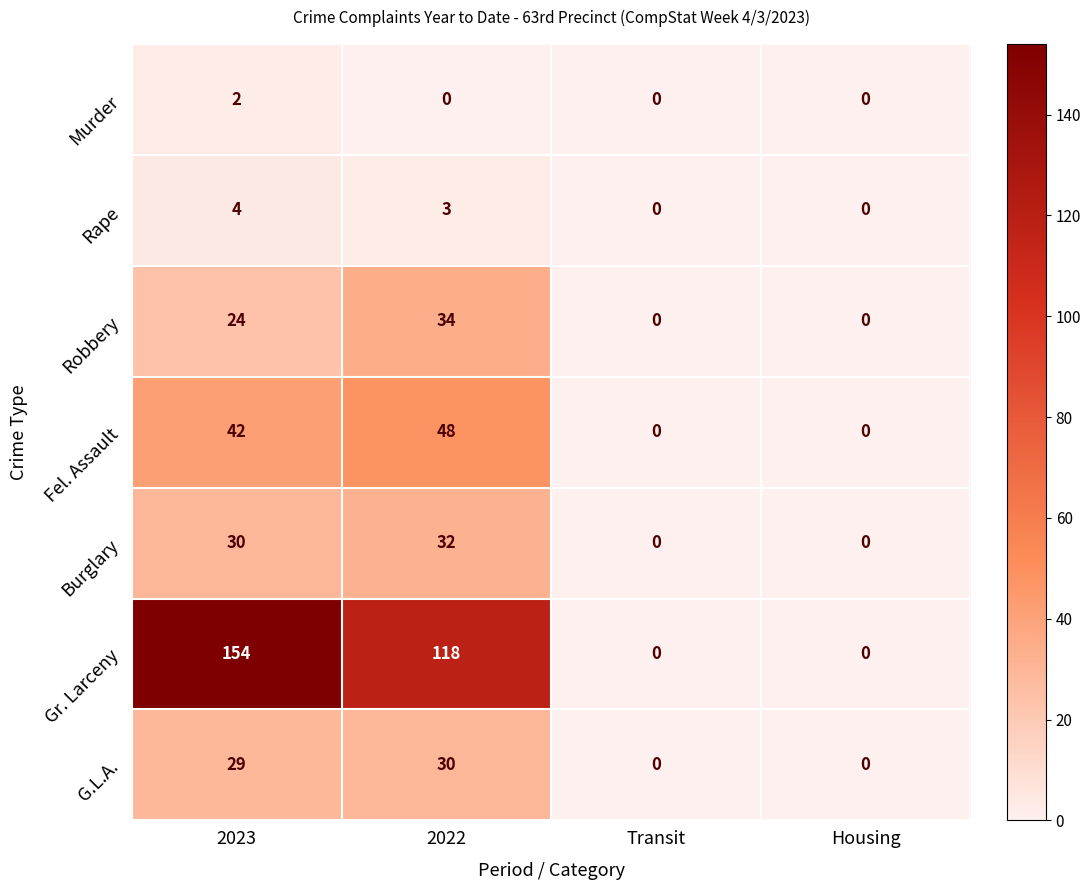

List the series in order of their peak value, lowest first.

Murder, Rape, G.L.A., Burglary, Robbery, Fel. Assault, Gr. Larceny